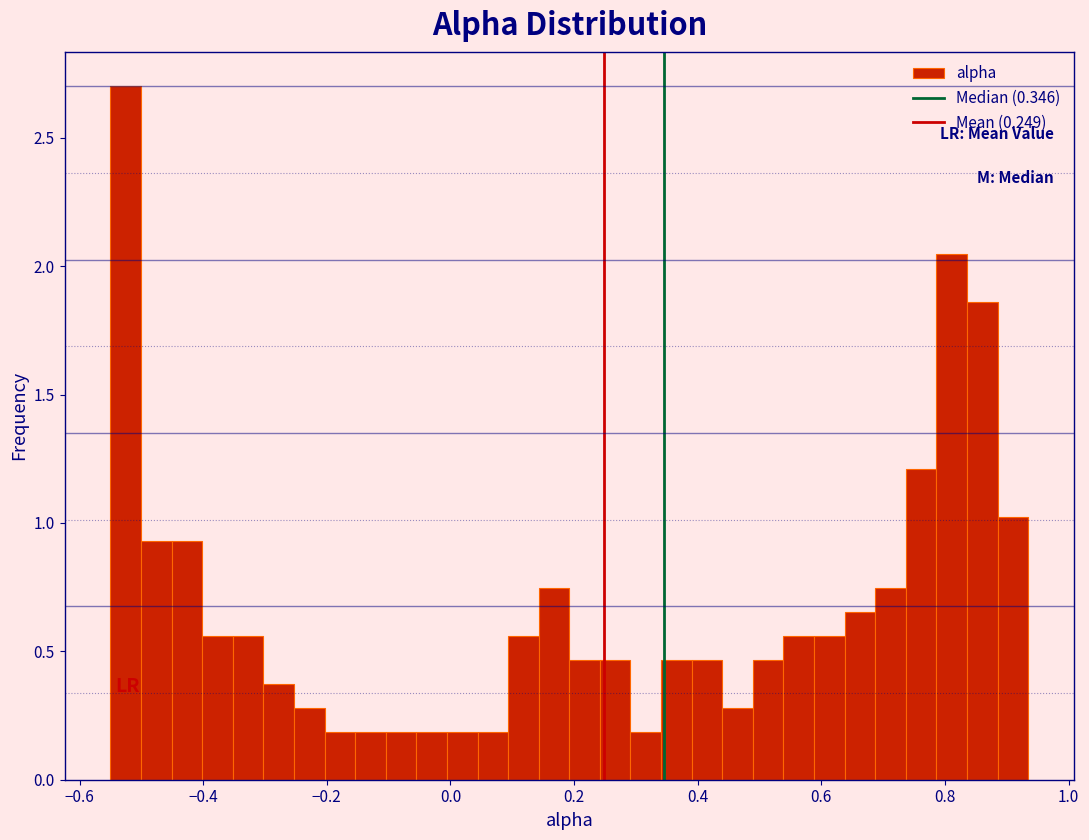

Read against the x-axis, roughly where is the centre of the tallest bar?

-0.52